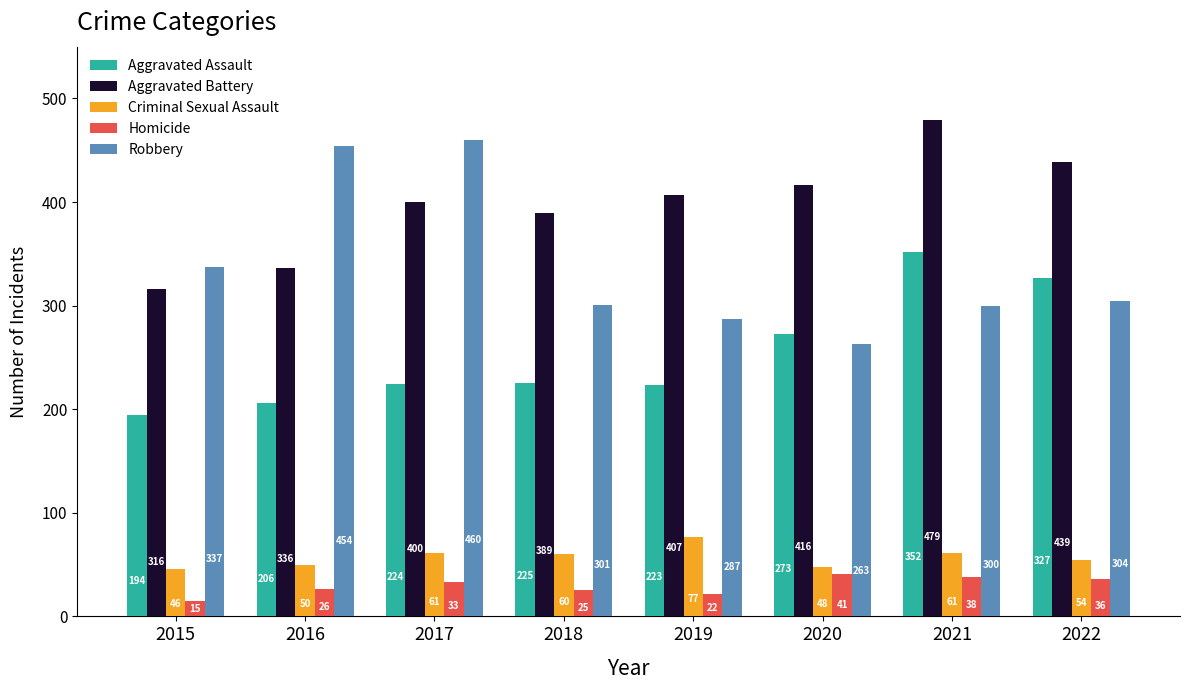

What is the value of the Homicide bar at the 4th from the left?

25